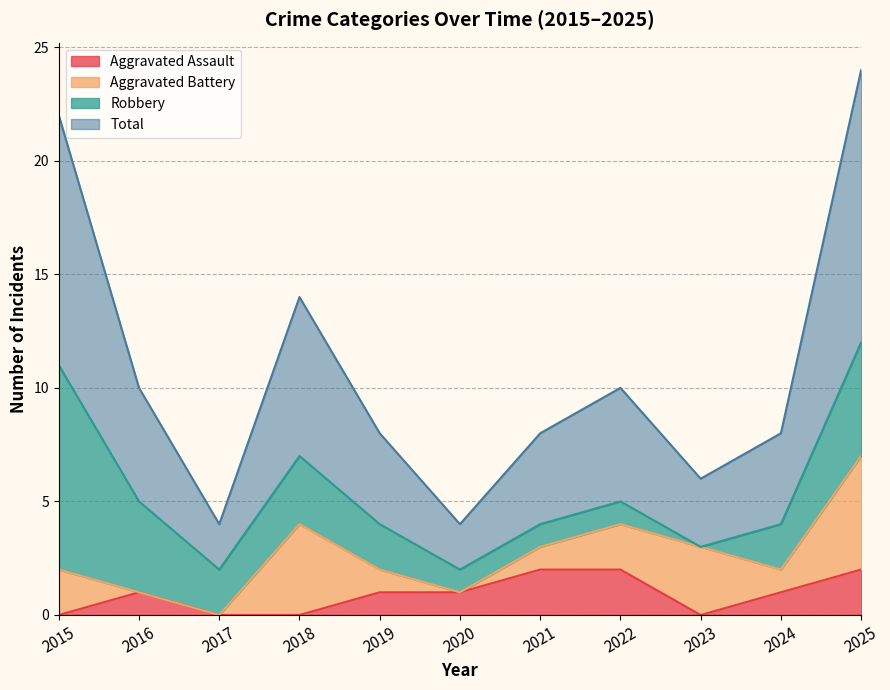

Which series has the widest spread of values?

Total